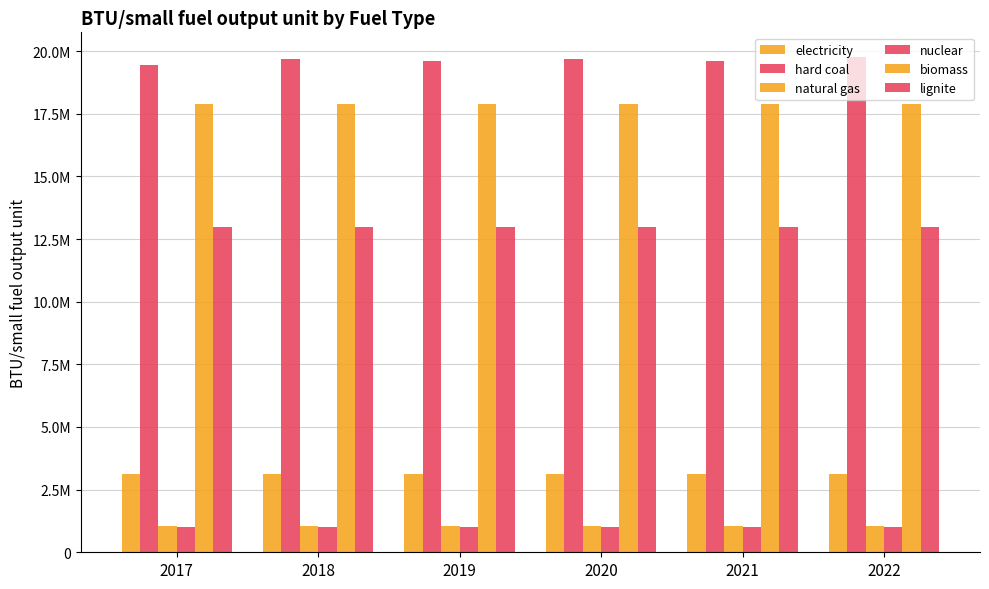

Reading right to left, extract all data points from this chart.

electricity: 3142000	3142000	3142000	3142000	3142000	3142000
hard coal: 19763271	19593861	19676338	19588093	19706896	19437477
natural gas: 1036999	1036999	1036999	1036999	1036999	1036999
nuclear: 1000000	1000000	1000000	1000000	1000000	1000000
biomass: 17906000	17906000	17906000	17906000	17906000	17906000
lignite: 12992301	12992301	12992301	12992301	12992301	12992301